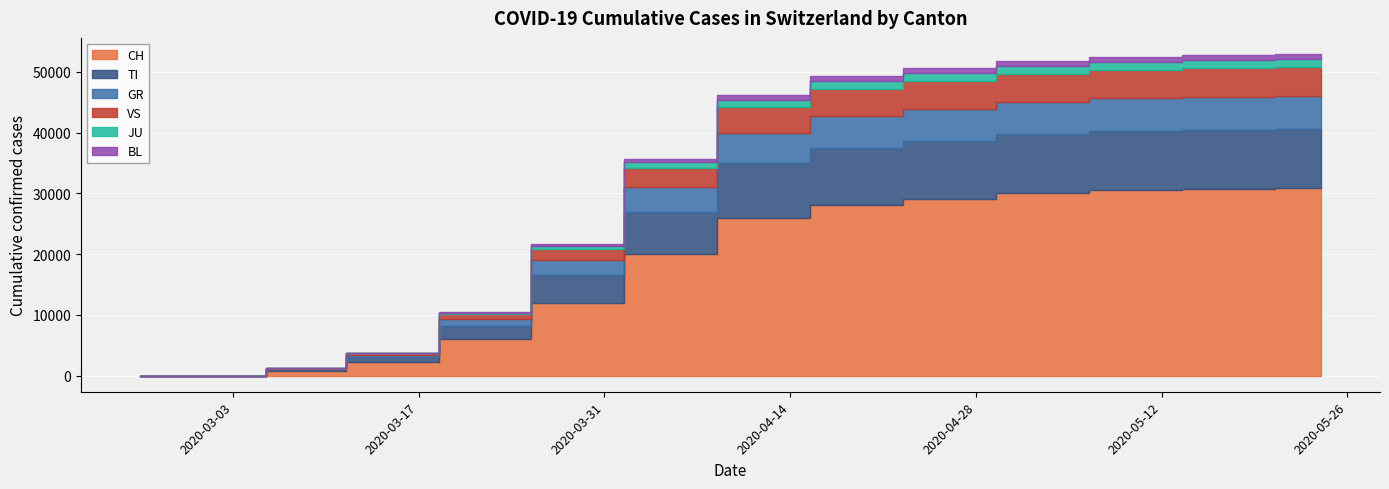

What is the difference between the TI values at 2020-03-15 and 2020-04-05?

6200